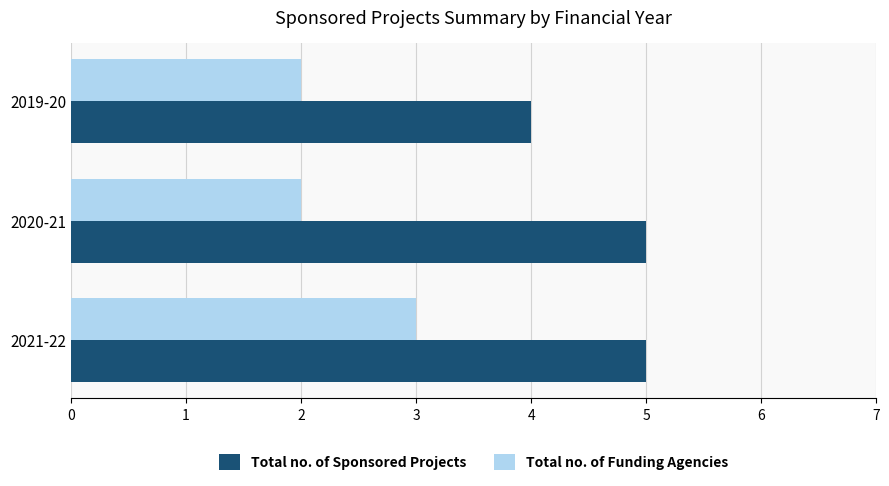

Rank the series by their maximum value, from highest to lowest.

Total no. of Sponsored Projects, Total no. of Funding Agencies